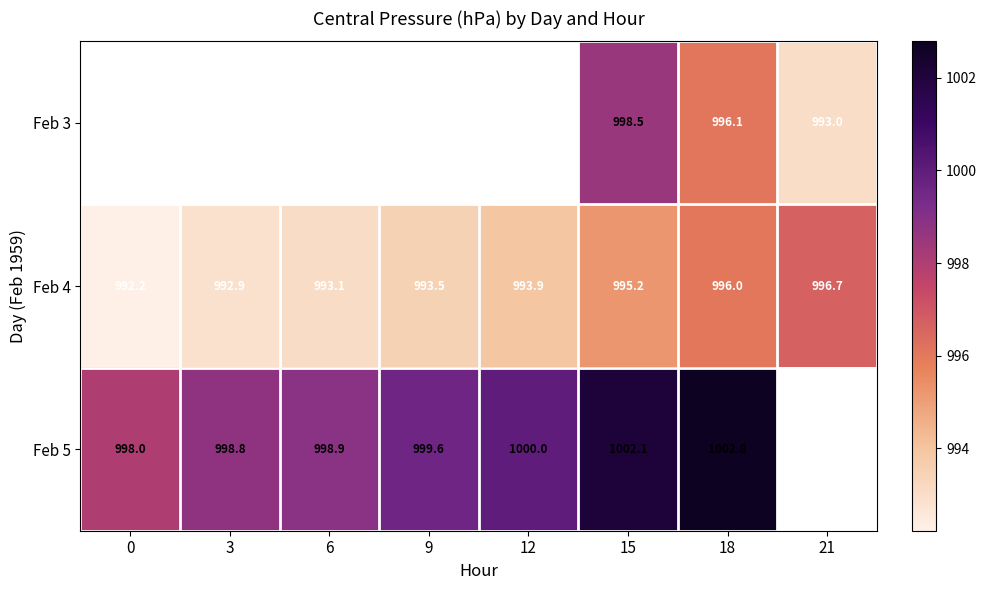

Is the value of Feb 5 at 6 greater than the value of Feb 4 at 18?

Yes